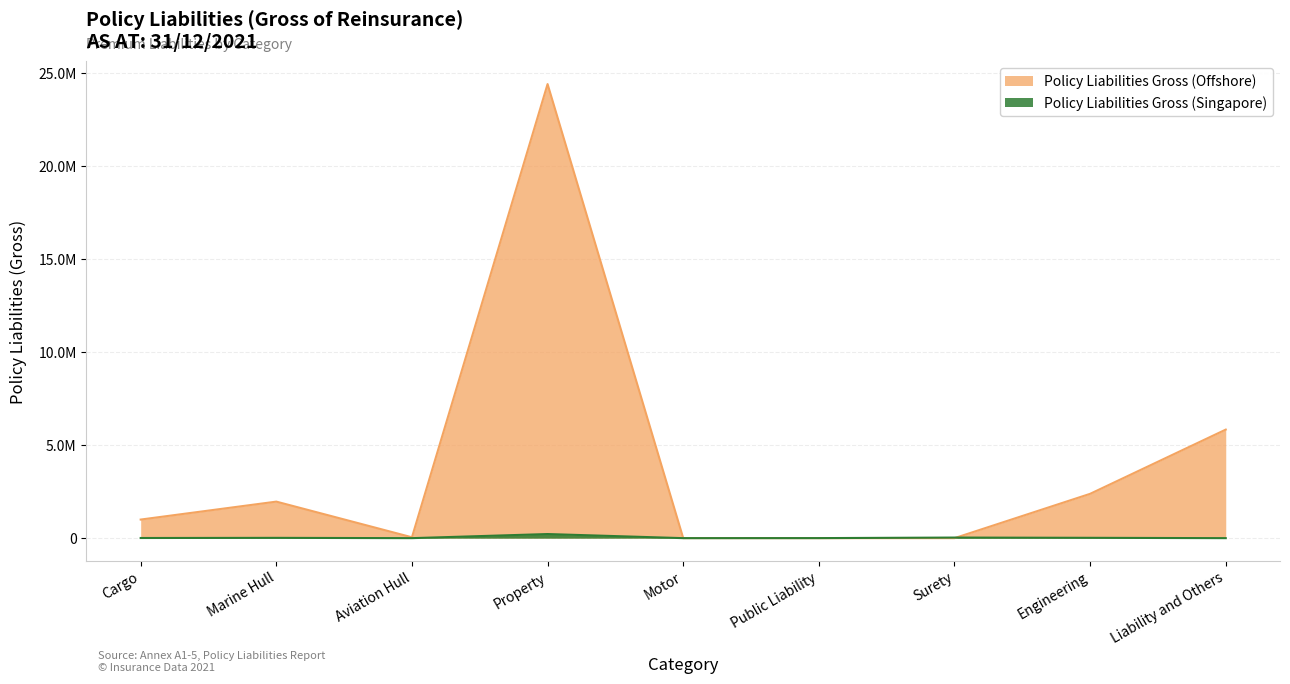

List the series in order of their peak value, highest first.

Policy Liabilities Gross (Offshore), Policy Liabilities Gross (Singapore)